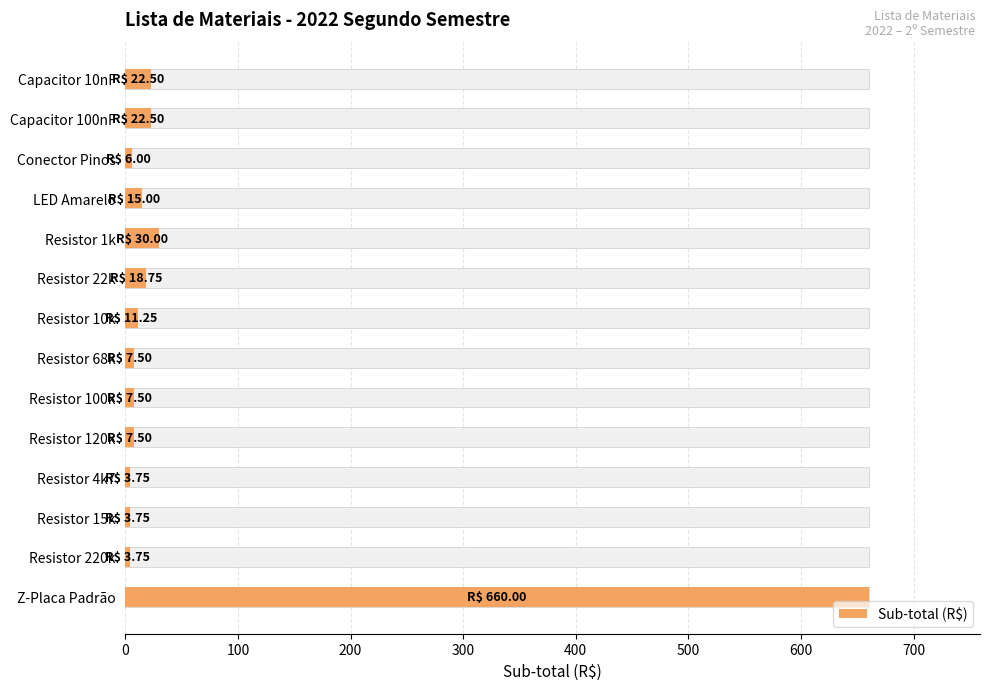

Count the number of categories in the chart.

14